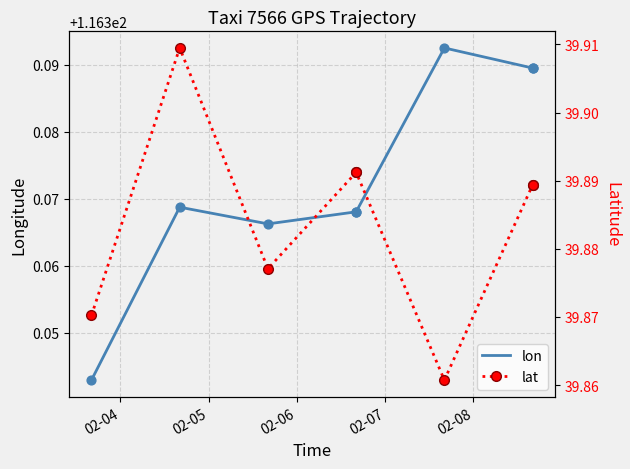

What are all the series names shown in the legend?

lon, lat